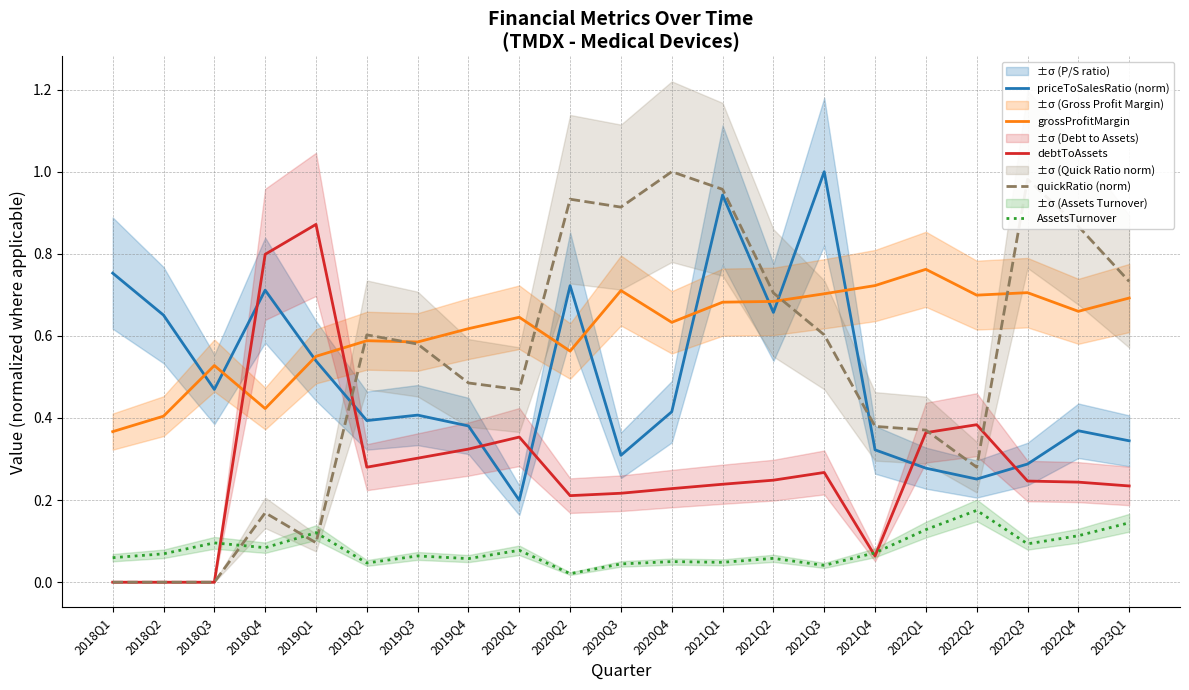

Reading right to left, extract all data points from this chart.

priceToSalesRatio (norm): 0.3	0.4	0.3	0.3	0.3	0.3	1.0	0.7	0.9	0.4	0.3	0.7	0.2	0.4	0.4	0.4	0.5	0.7	0.5	0.7	0.8
grossProfitMargin: 0.7	0.7	0.7	0.7	0.8	0.7	0.7	0.7	0.7	0.6	0.7	0.6	0.6	0.6	0.6	0.6	0.6	0.4	0.5	0.4	0.4
debtToAssets: 0.2	0.2	0.2	0.4	0.4	0.1	0.3	0.2	0.2	0.2	0.2	0.2	0.4	0.3	0.3	0.3	0.9	0.8	0.0	0.0	0.0
quickRatio (norm): 0.7	0.9	1.0	0.3	0.4	0.4	0.6	0.7	1.0	1.0	0.9	0.9	0.5	0.5	0.6	0.6	0.1	0.2	0.0	0.0	0.0
AssetsTurnover: 0.1	0.1	0.1	0.2	0.1	0.1	0.0	0.1	0.0	0.1	0.0	0.0	0.1	0.1	0.1	0.0	0.1	0.1	0.1	0.1	0.1